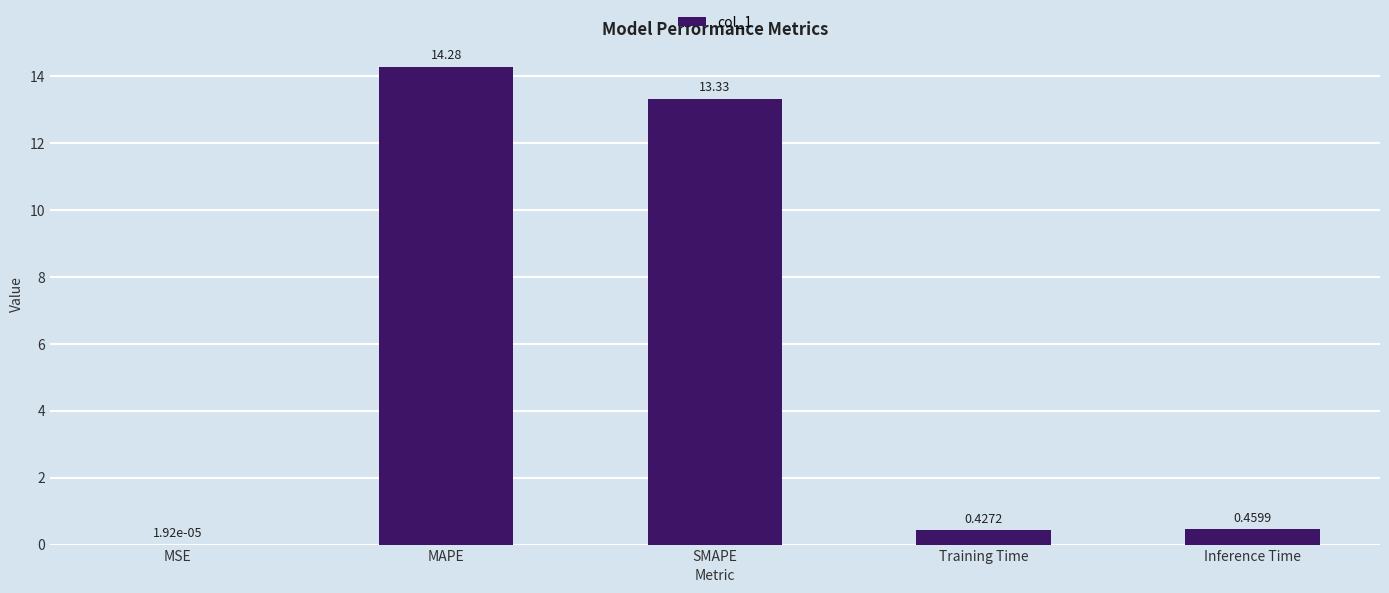

Where is the data nearest to the value 7?

SMAPE